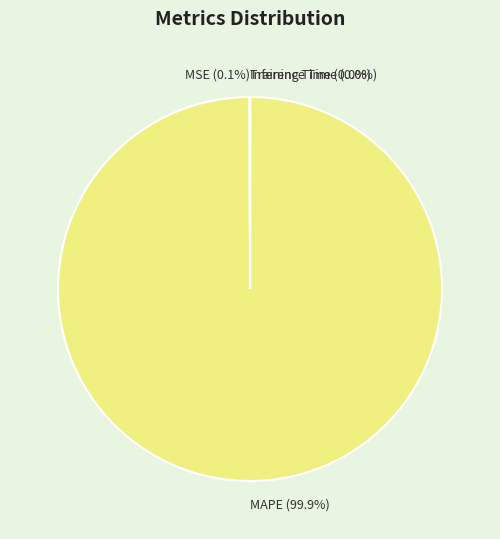

What portion of the pie excludes MAPE?

0.1%